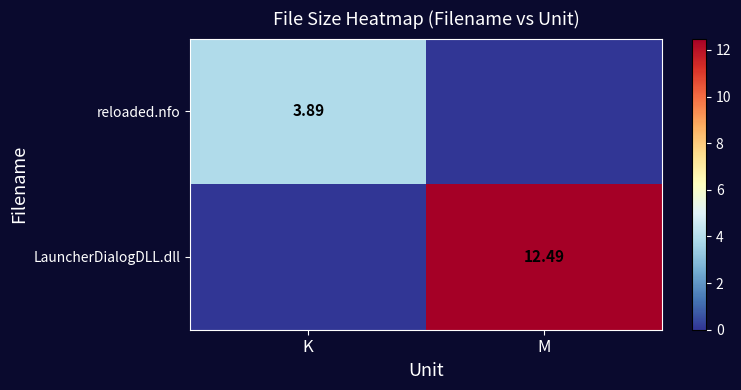

Which series has the widest spread of values?

LauncherDialogDLL.dll